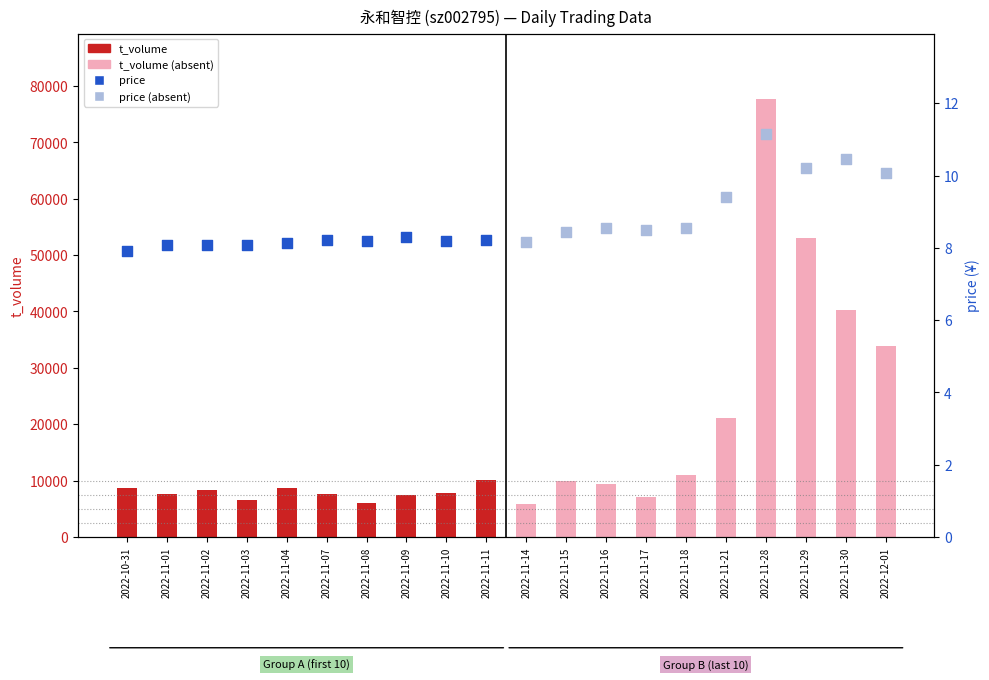

Which series contains the highest Y value?

price (absent)